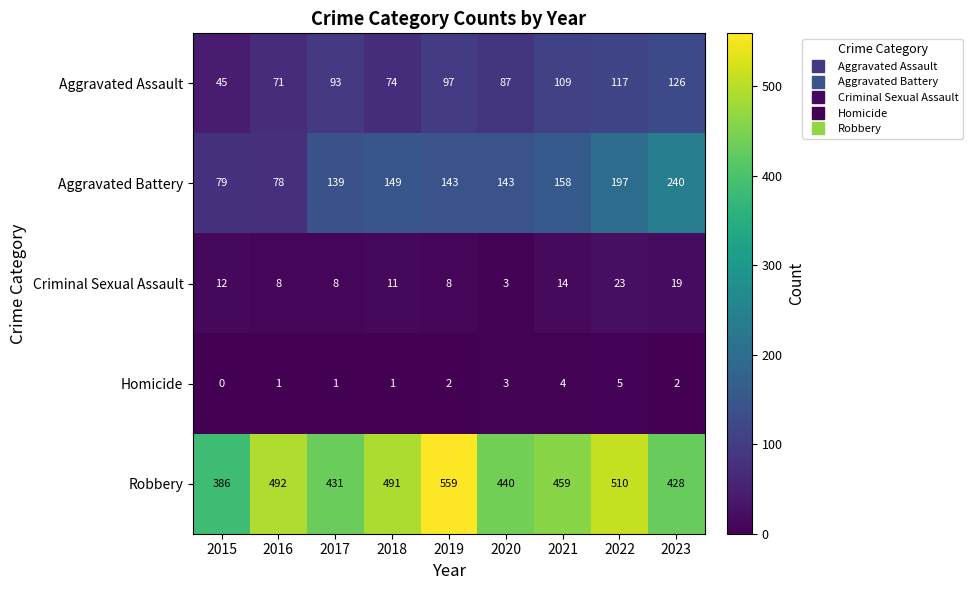

True or false: Robbery has a value of 301 at 2021.

False